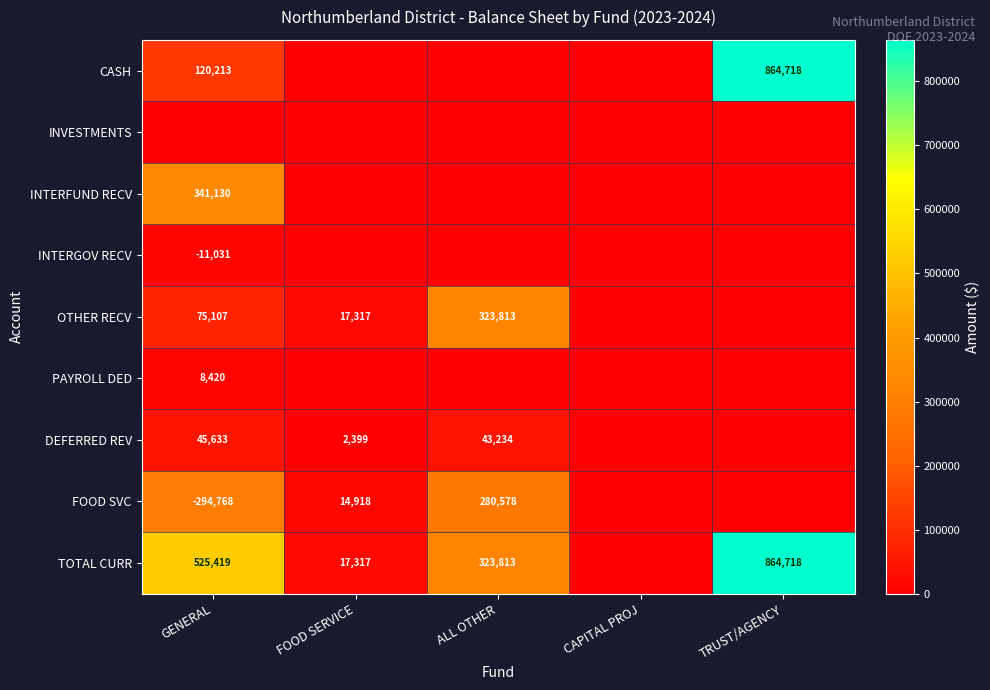

True or false: OTHER RECV has a value of 323813 at ALL OTHER.

True